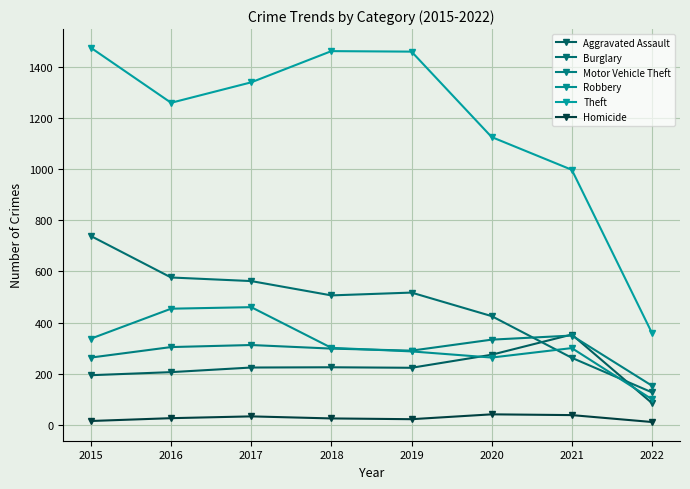

Which series has the widest spread of values?

Theft